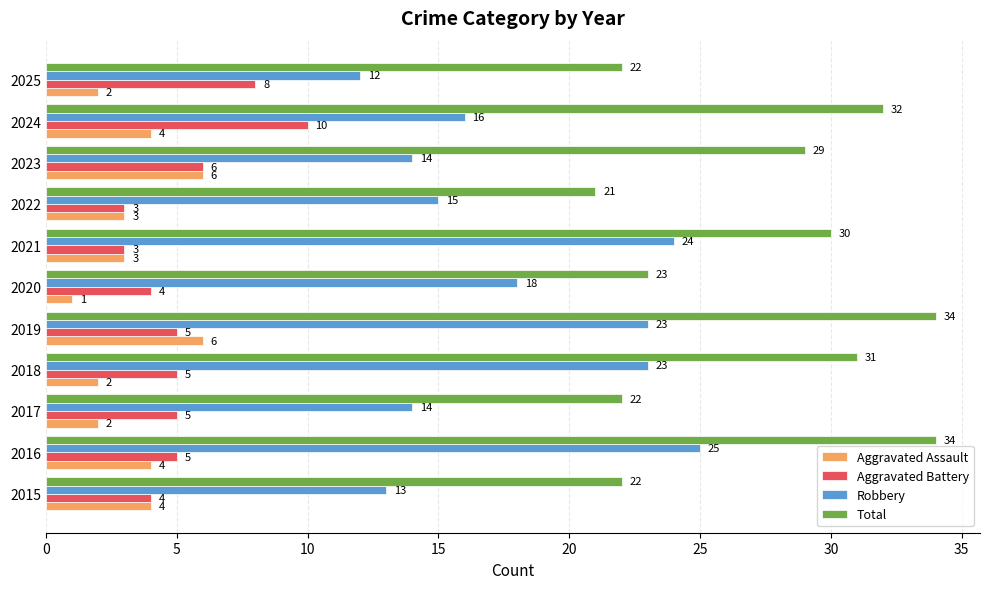

What is the spread (max minus min) of values at 2018?

29